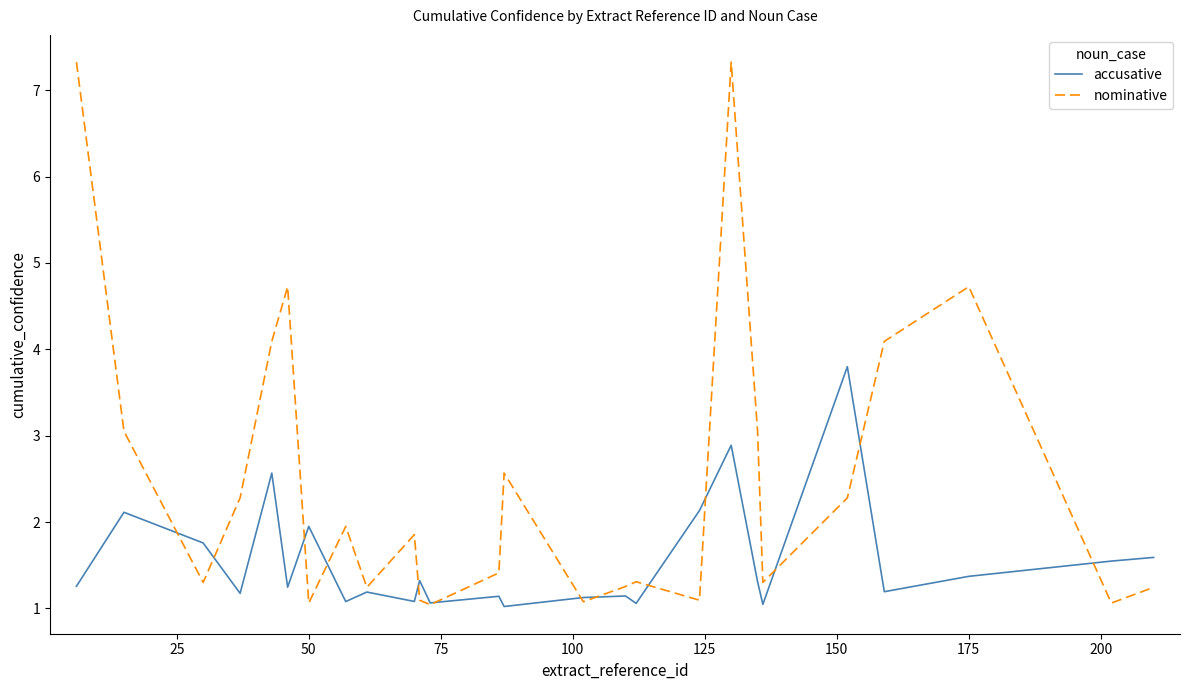

Which series has the largest total across all categories?

nominative